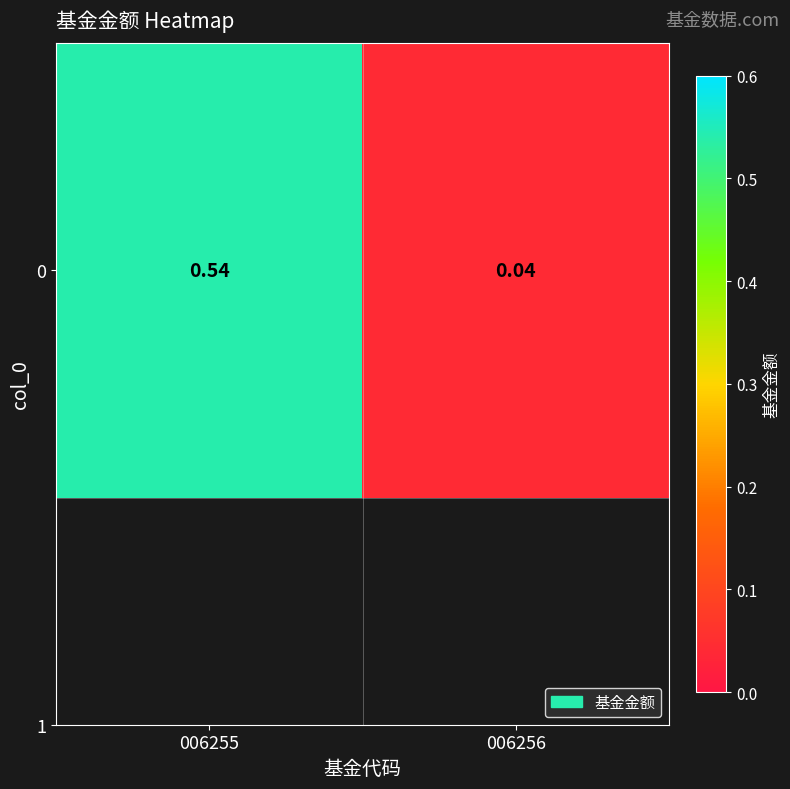

Reading right to left, extract all data points from this chart.

0.0	0.5